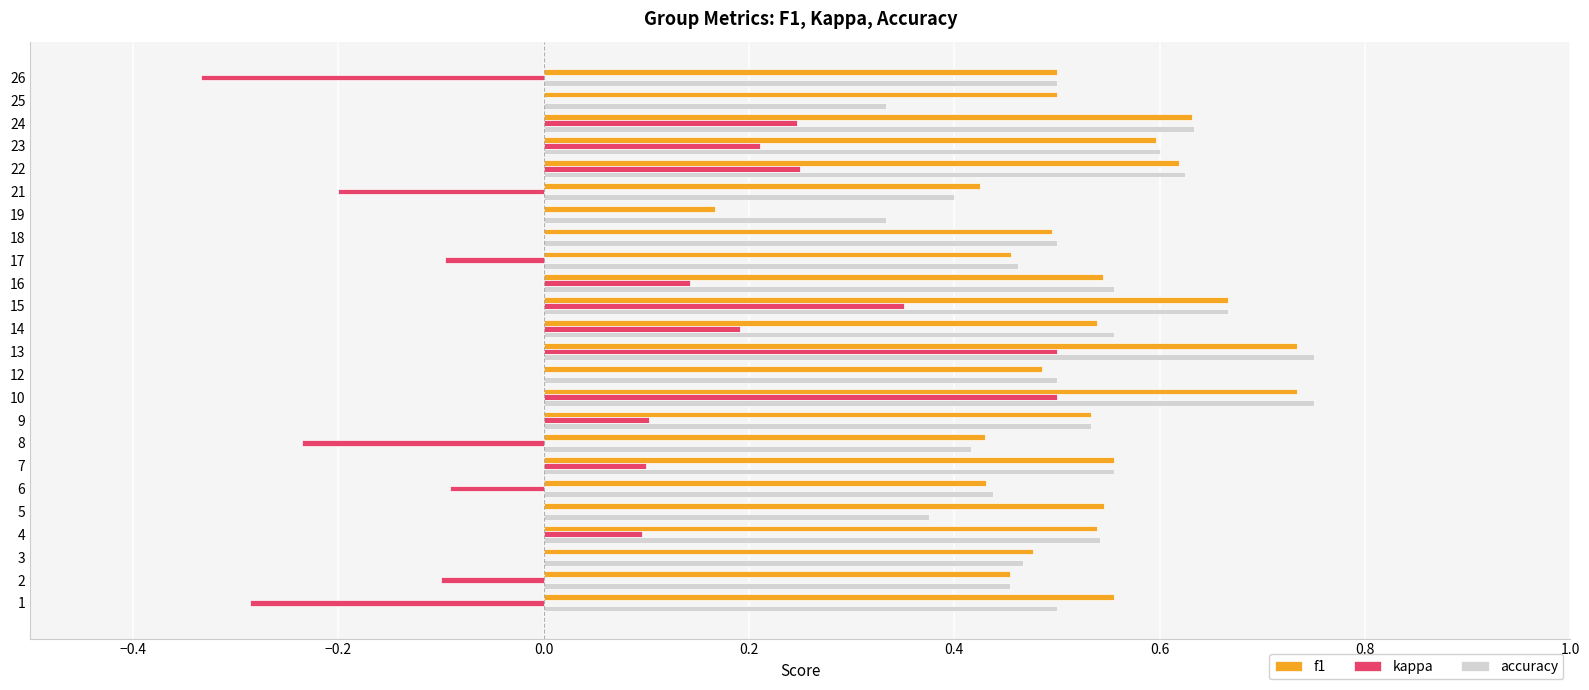

What is the sum of all accuracy values?

12.4